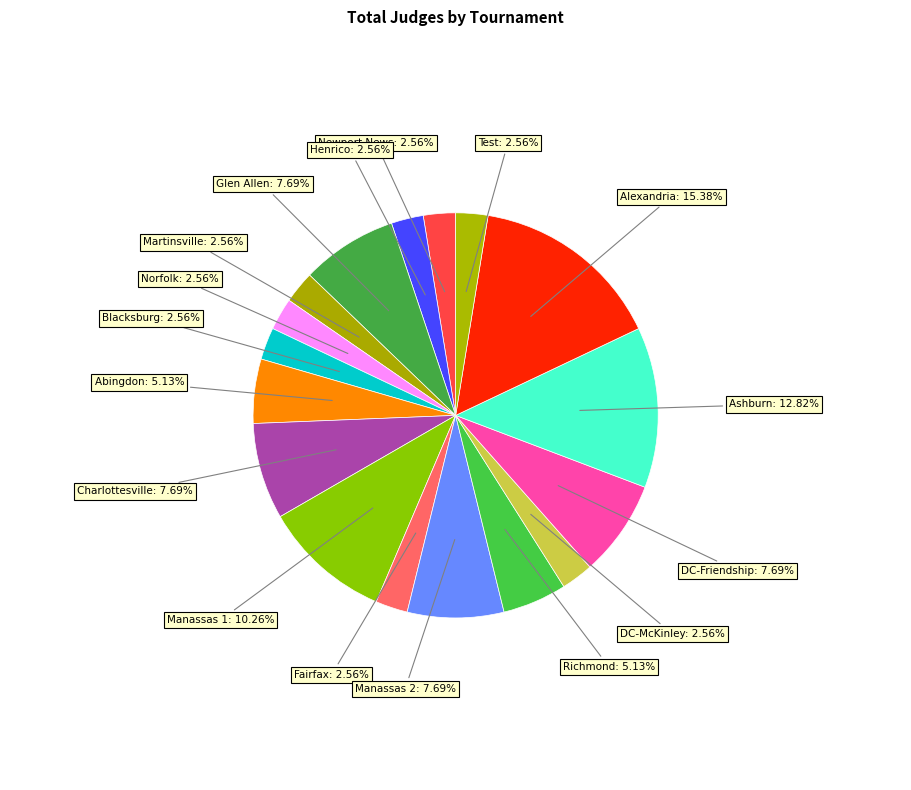

What is the ratio of the value at Abingdon to the value at DC-McKinley?

2.0